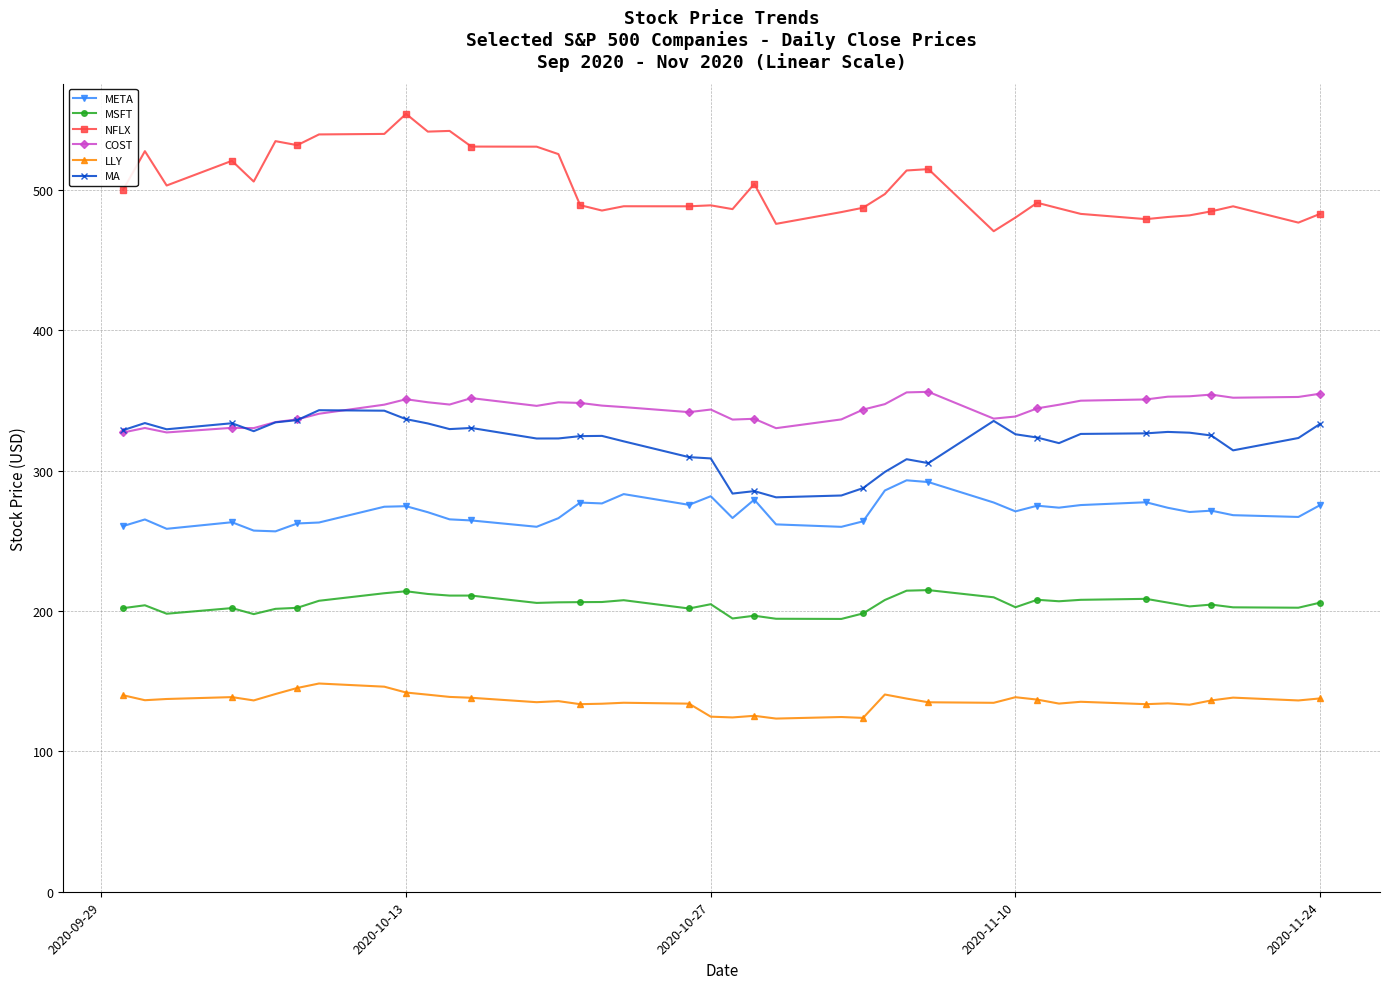

True or false: COST and MSFT intersect in this chart.

False